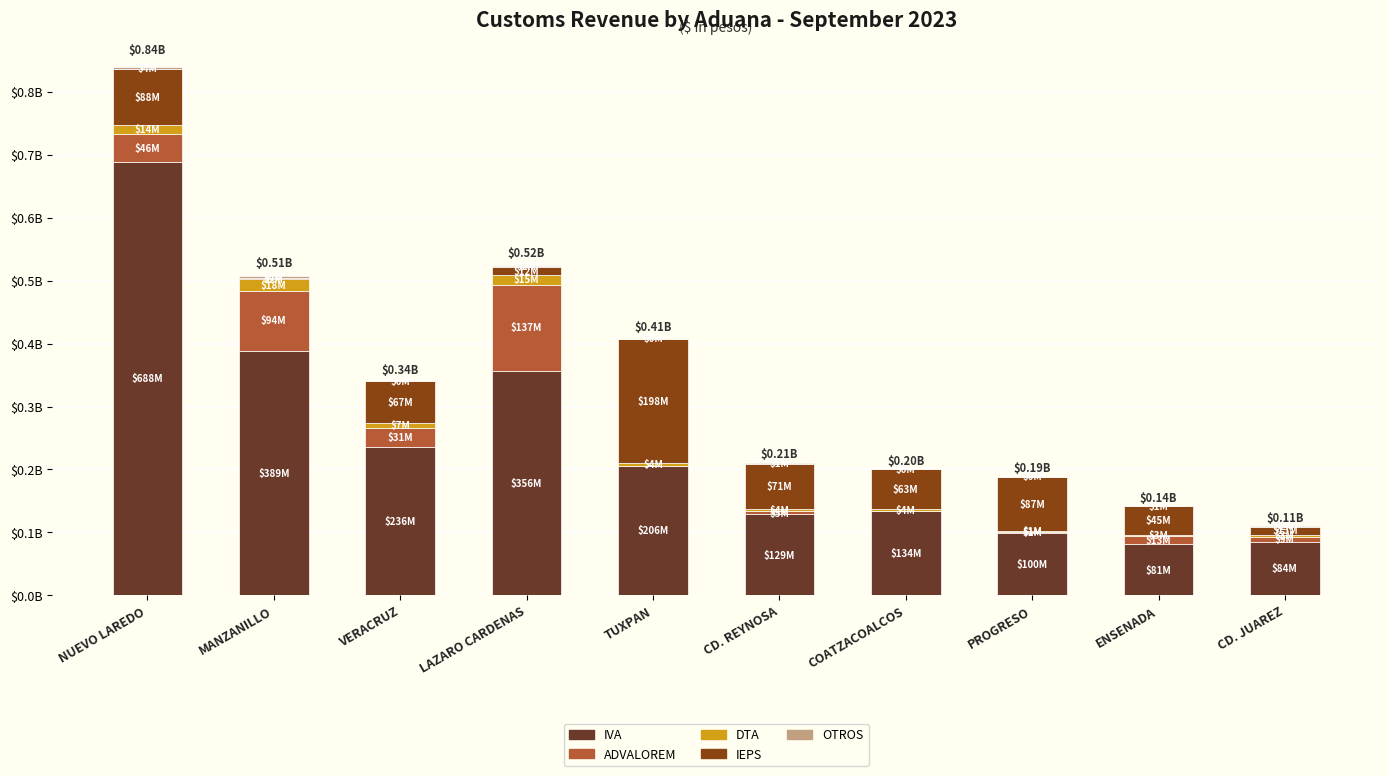

What is the sum of all OTROS values?

14659857